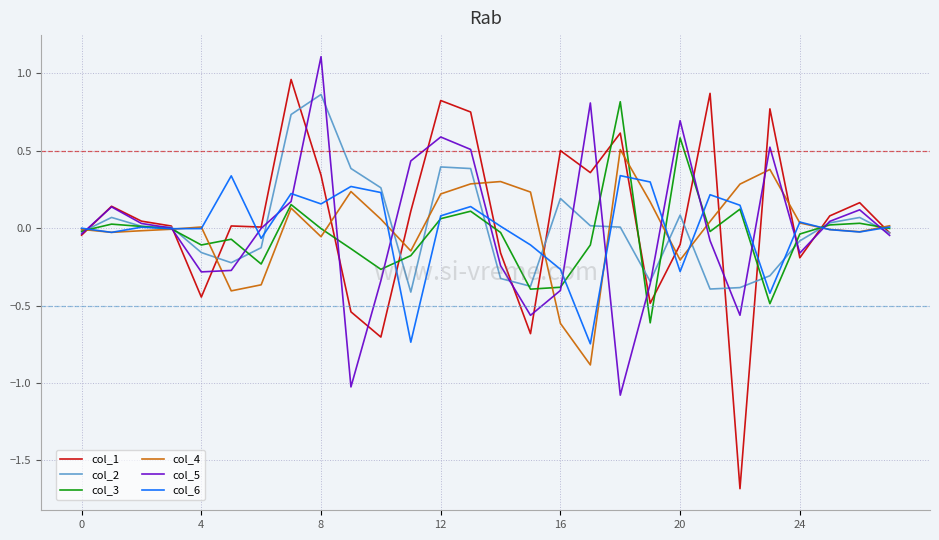

What is the minimum value shown in the chart?

-1.7